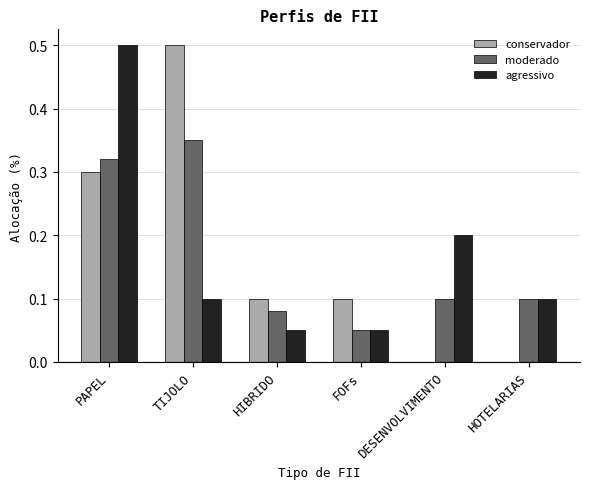

Between DESENVOLVIMENTO and HOTELARIAS, which series saw the biggest shift?

agressivo